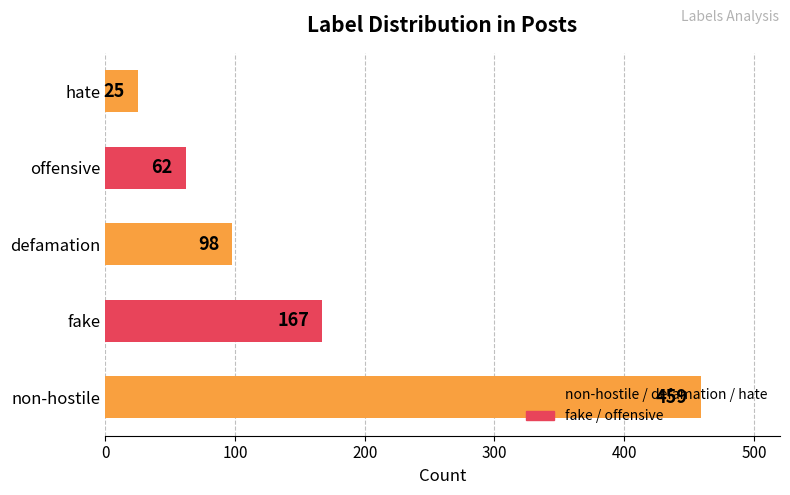

What is the average value?

162